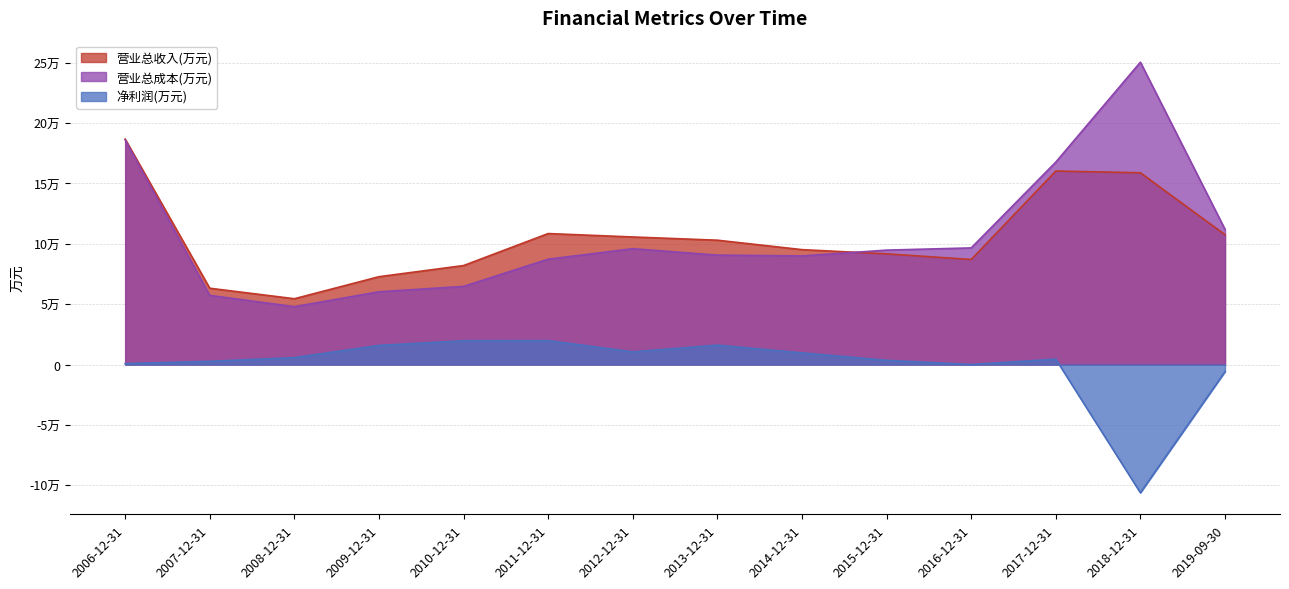

Where is the first local minimum for 净利润(万元)?

2012-12-31